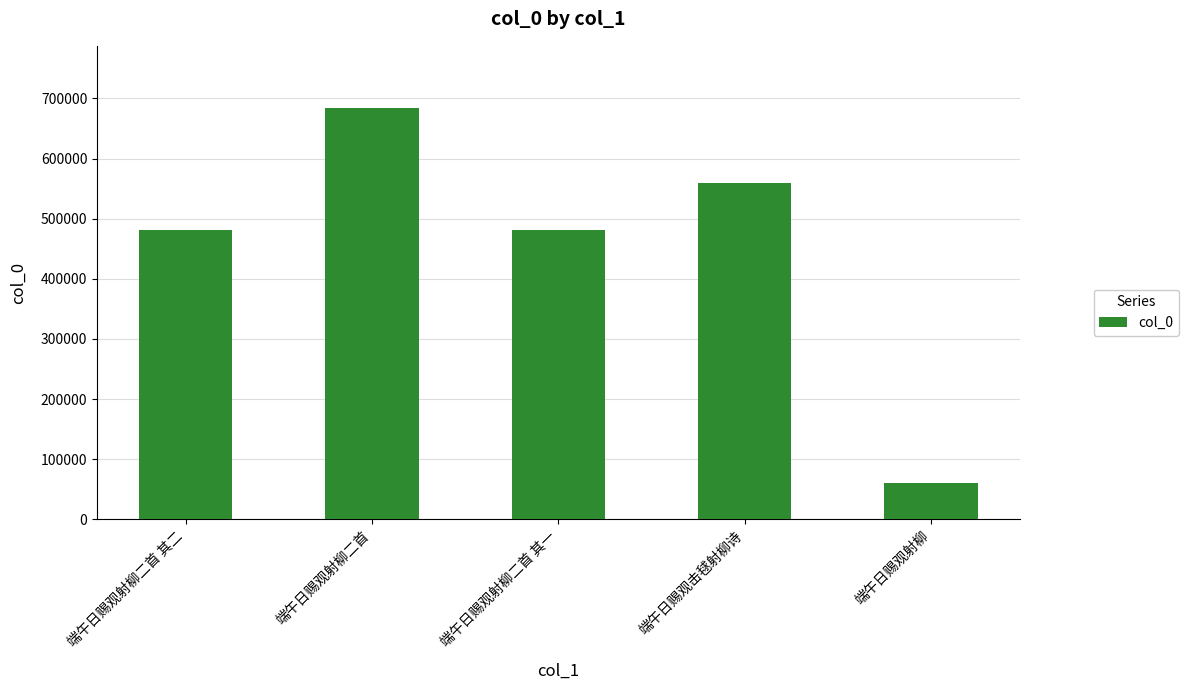

What is the value of the 1st bar from the left?

482001